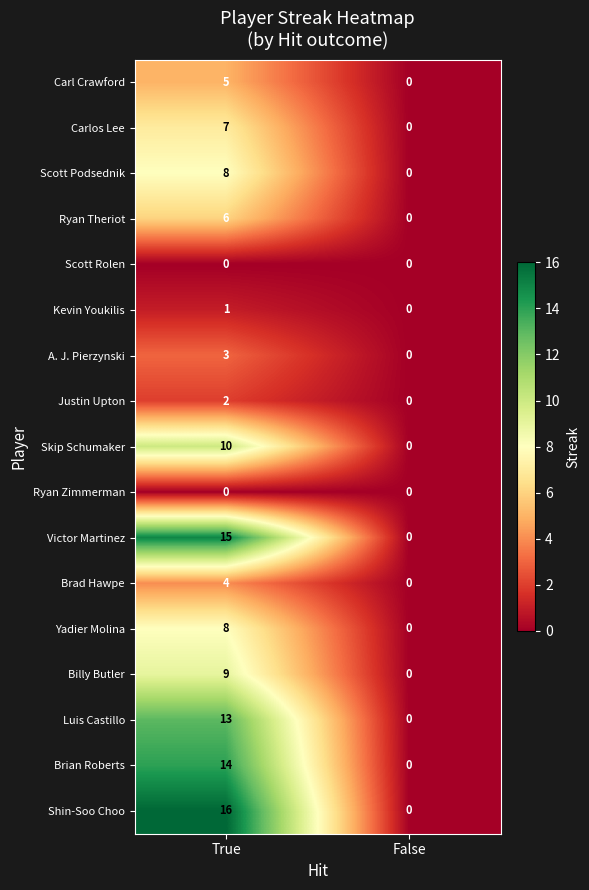

The Carl Crawford series shows 3 at True. True or false?

False